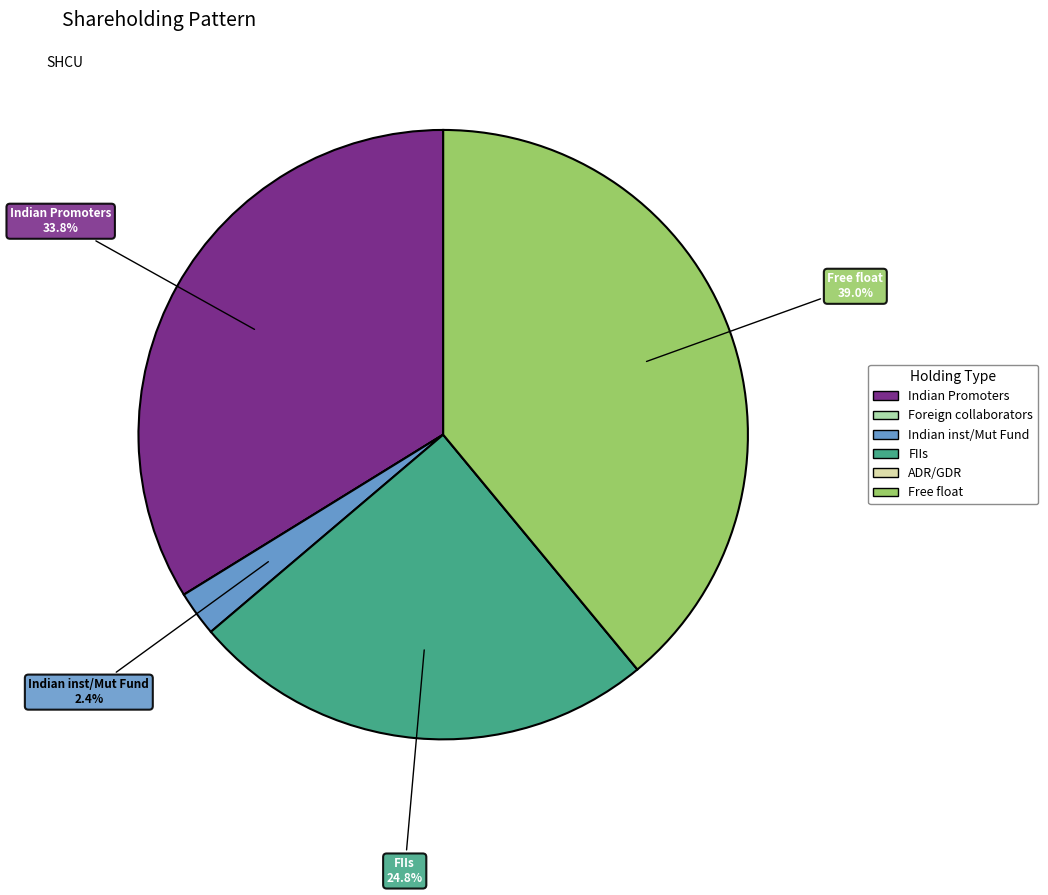

What portion of the pie excludes FIIs?

75.2%